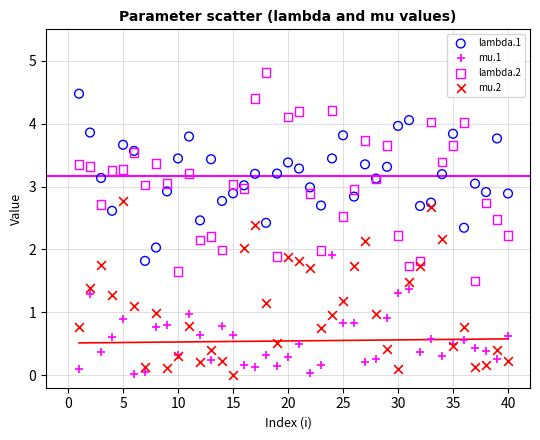

Which series has the widest spread of Y values?

lambda.2